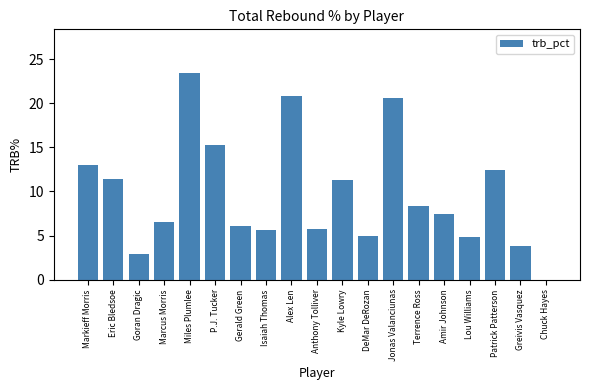

What is the greatest value displayed?

23.4